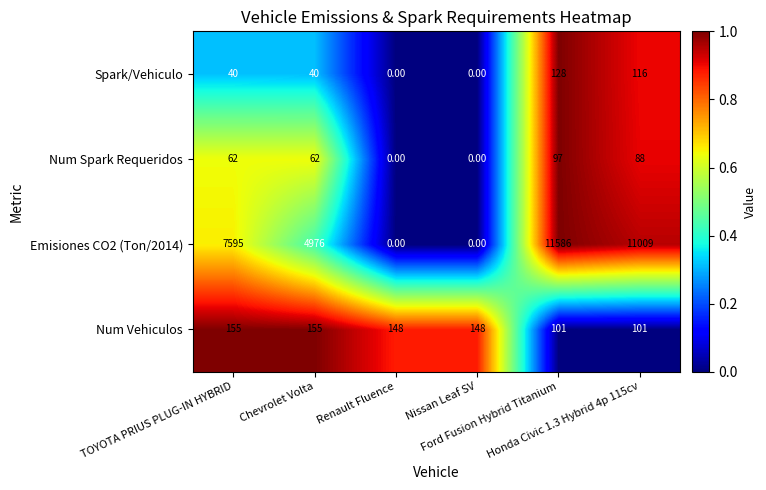

List the series in order of their peak value, highest first.

Emisiones CO2 (Ton/2014), Num Vehiculos, Spark/Vehiculo, Num Spark Requeridos